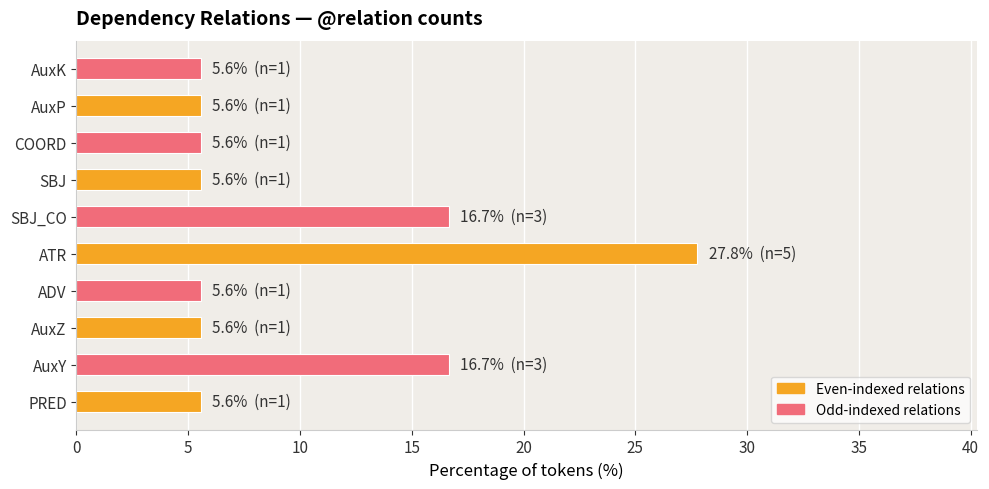

Approximately how many times larger is the value at SBJ compared to AuxK?

1.0